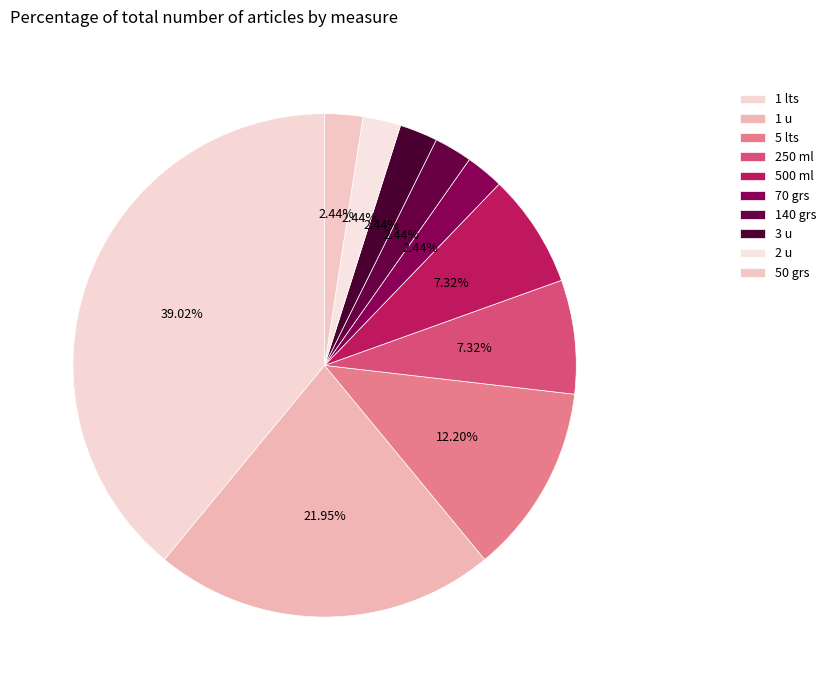

How many slices are in this pie chart?

10